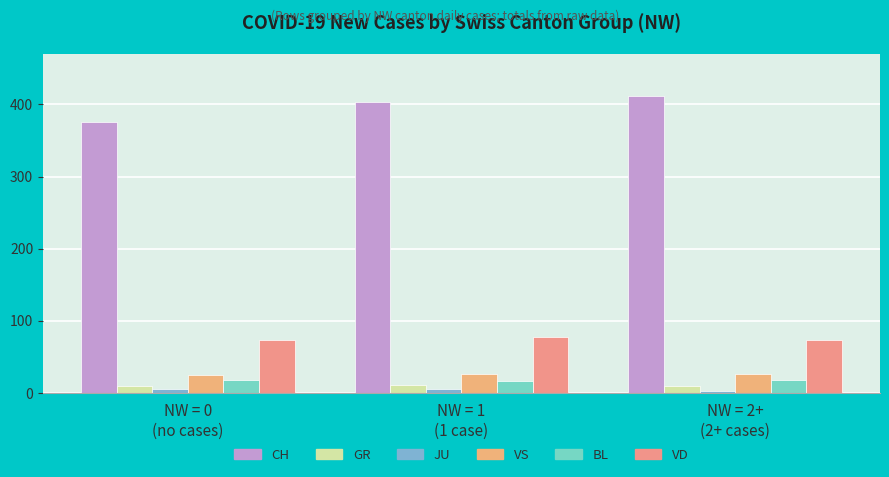

Where is BL nearest to the value 17?

NW = 1
(1 case)